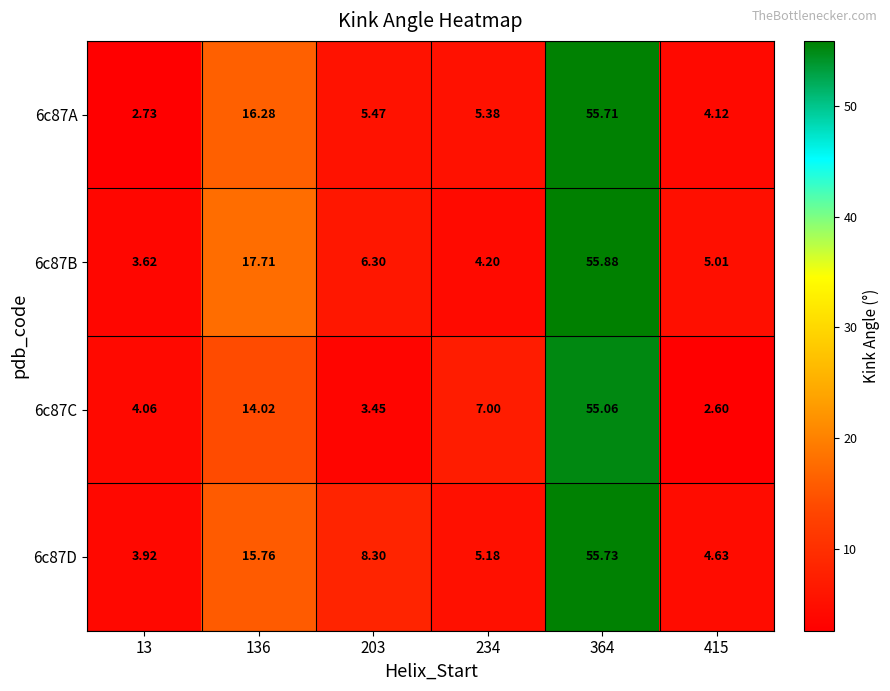

How many data points in 6c87B are less than 6?

3